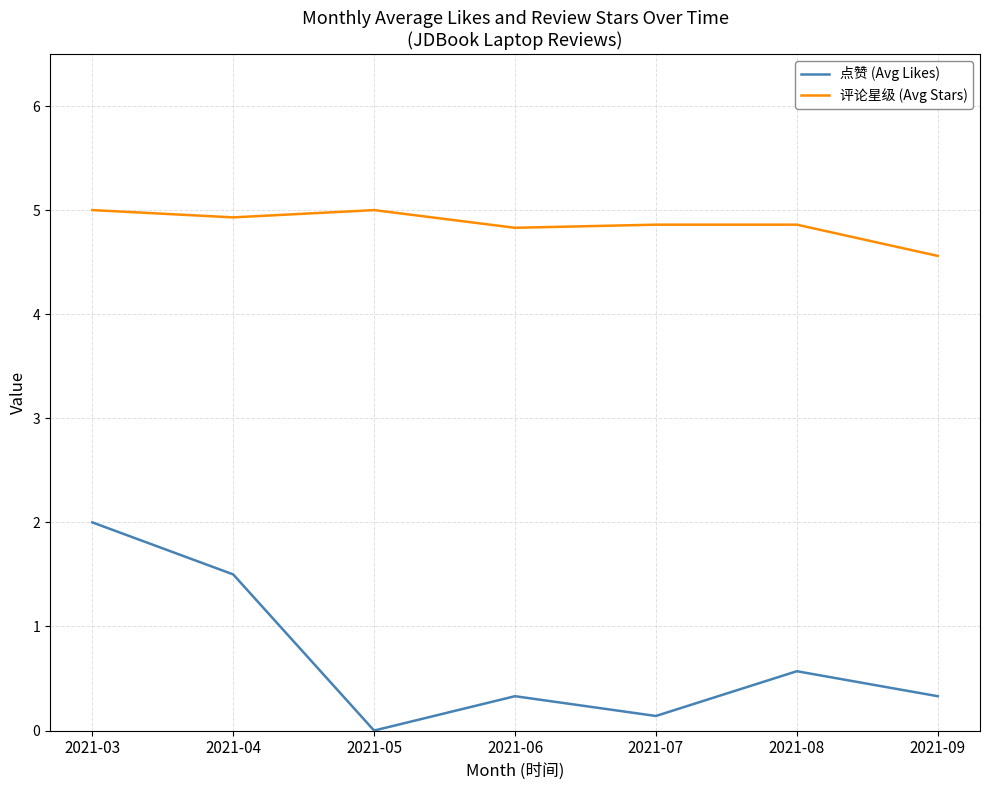

List the series in order of their peak value, lowest first.

点赞 (Avg Likes), 评论星级 (Avg Stars)